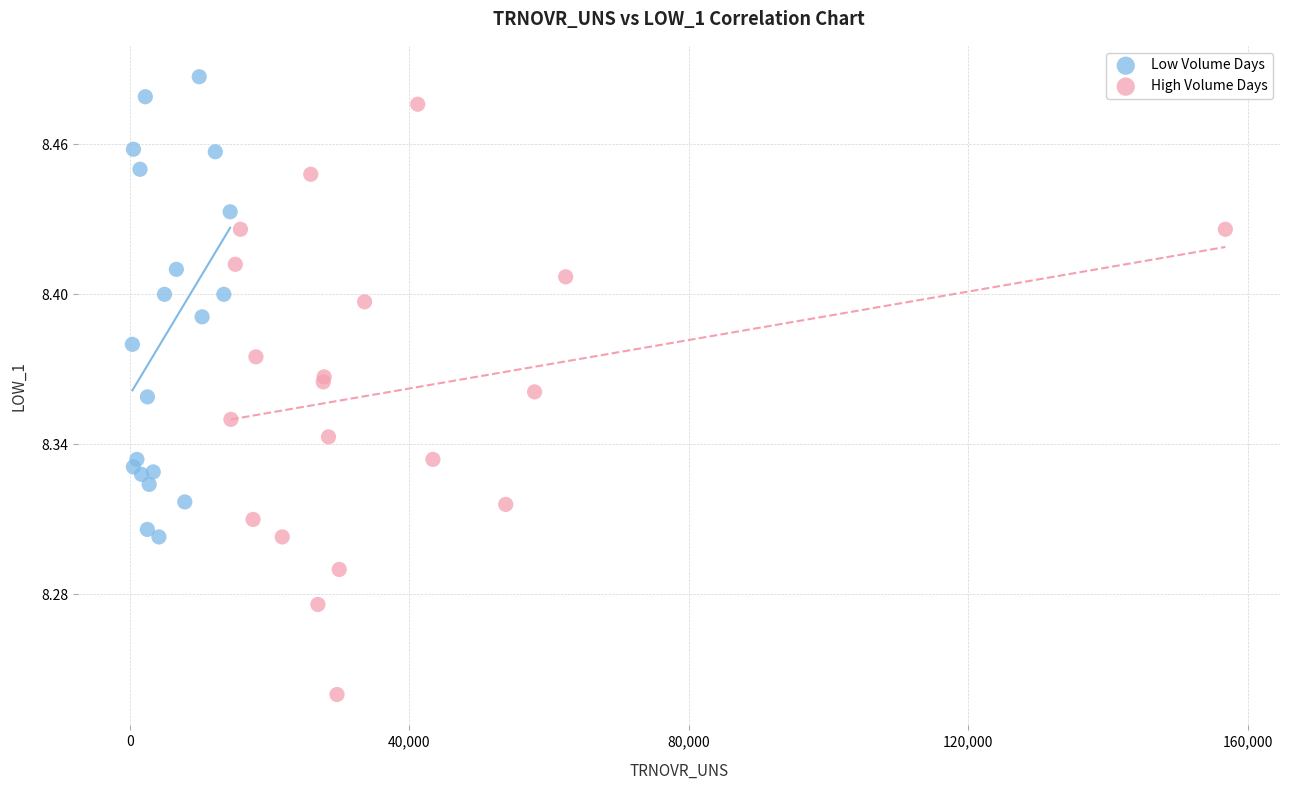

Which series has the widest spread of Y values?

High Volume Days